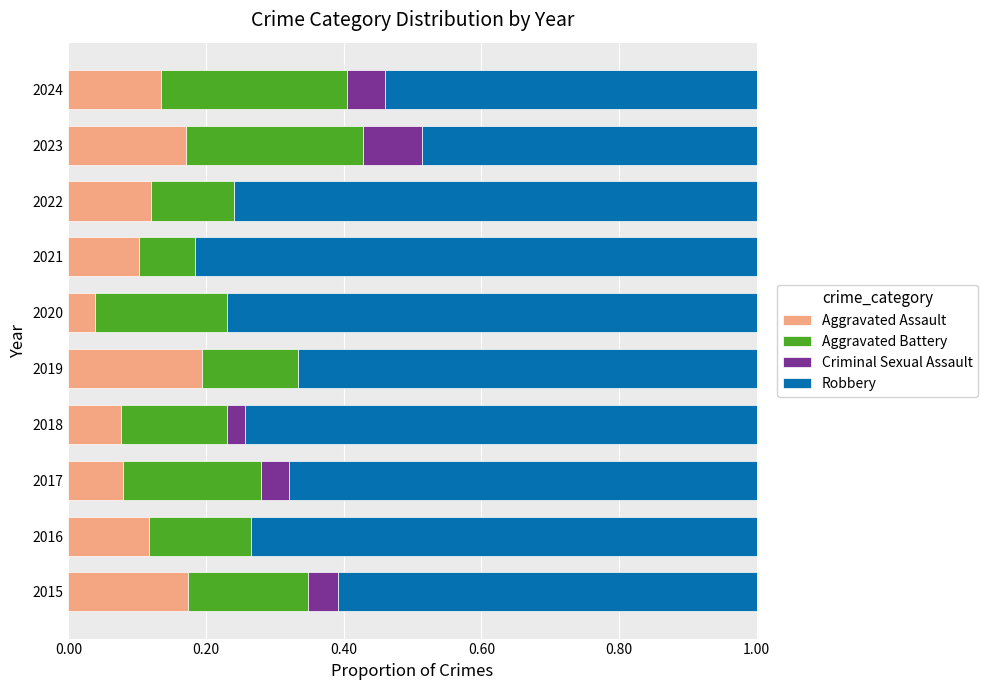

What is the total value across all series at 2018?

1.0